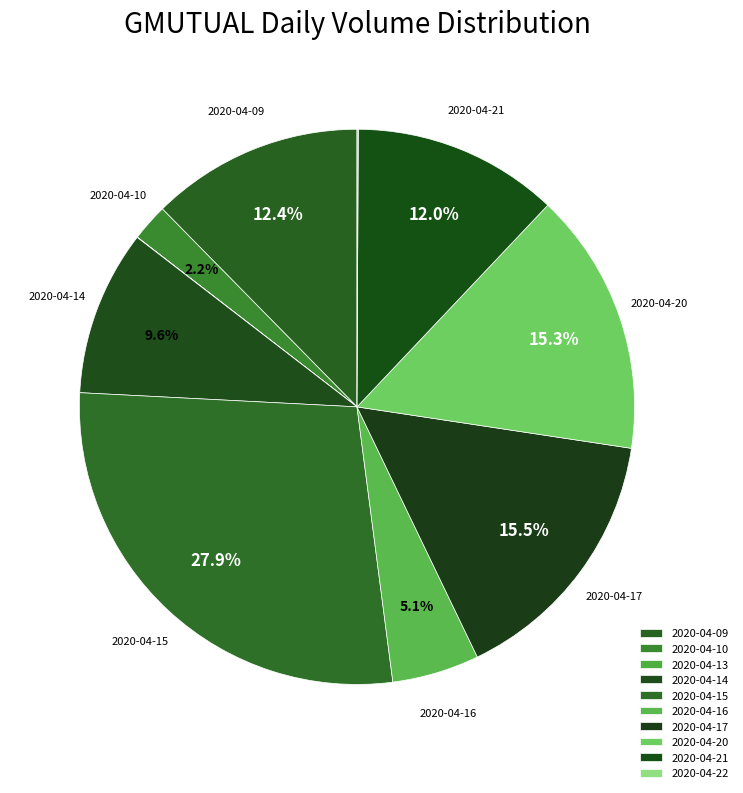

Which slice is the smallest?

2020-04-13